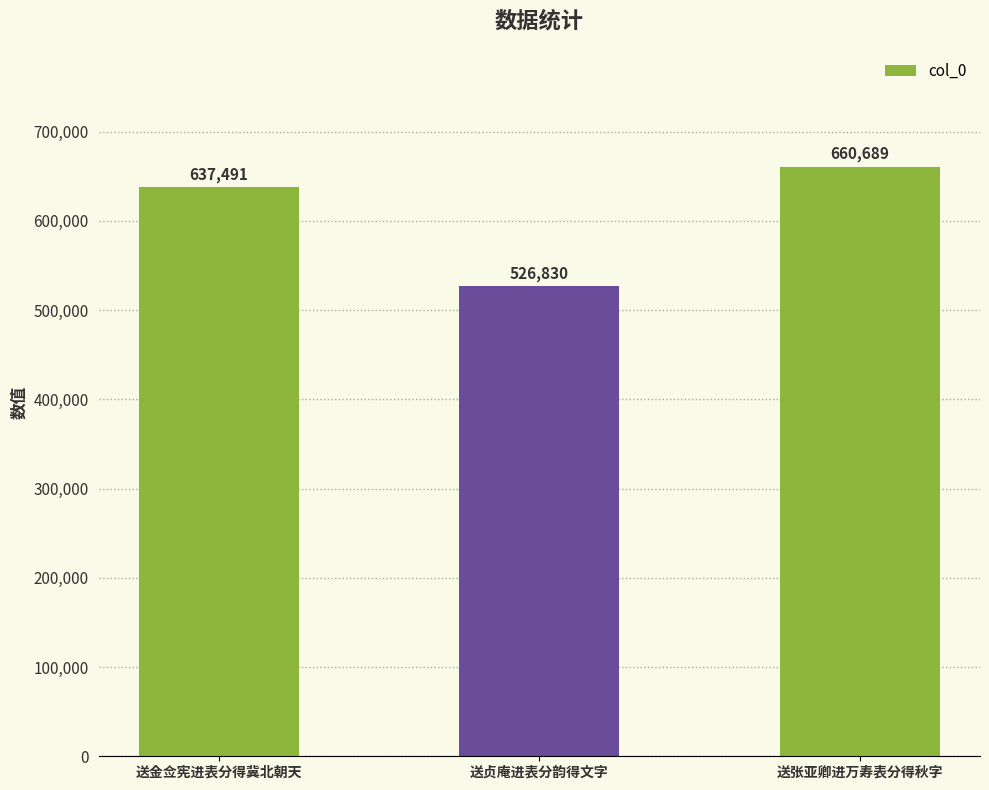

Rank the categories by value from highest to lowest.

送张亚卿进万寿表分得秋字, 送金佥宪进表分得冀北朝天, 送贞庵进表分韵得文字